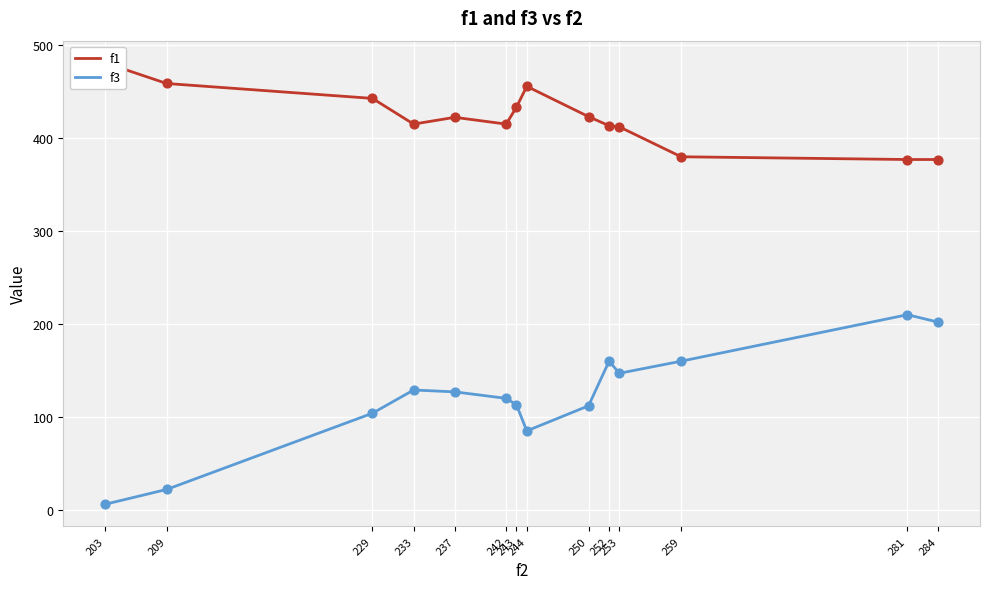

What are all the series names shown in the legend?

f1, f3